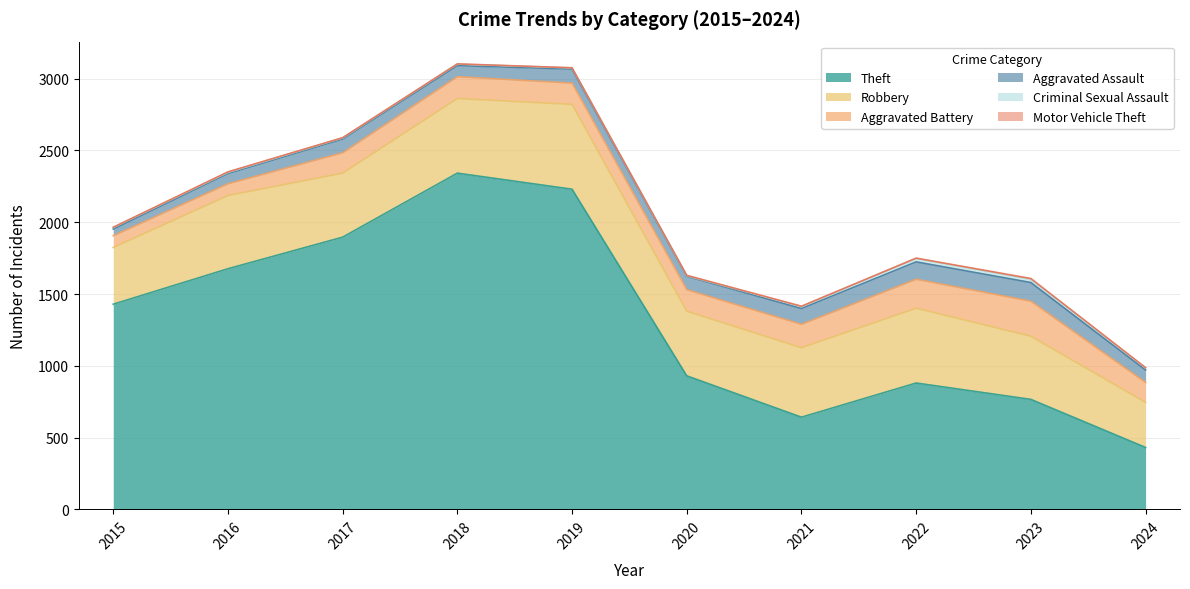

Which series has the largest range (max minus min)?

Theft